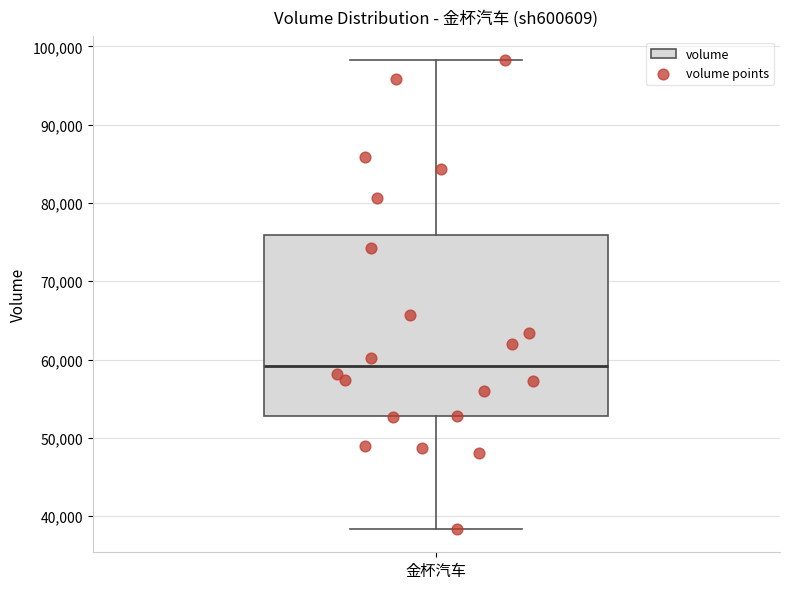

Transcribe this box plot: give where the median line is, the range the box spans, and where the two whiskers end, as read against the y-axis. The values are not printed on the chart, so give them approximately, as read against the axis.

median 59000, box 53000 to 76000, whiskers 38000 to 98000